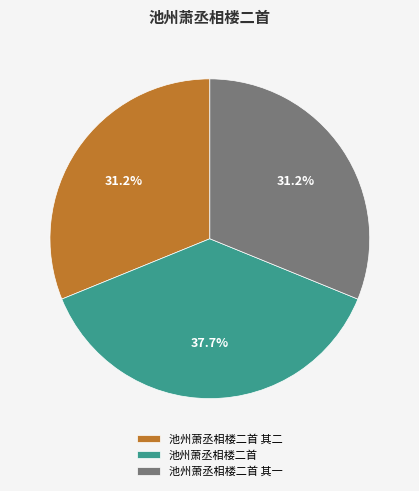

What percentage do 池州萧丞相楼二首 其一 and 池州萧丞相楼二首 其二 together represent?

62.3%